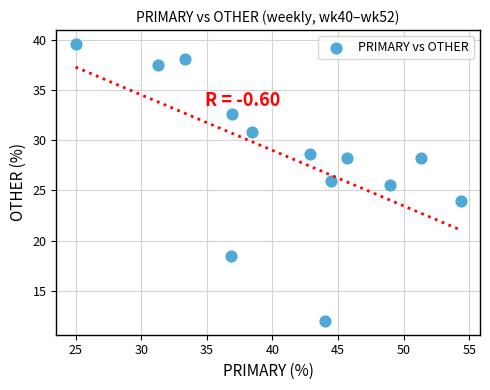

What is the range of Y values (max minus min)?

27.6